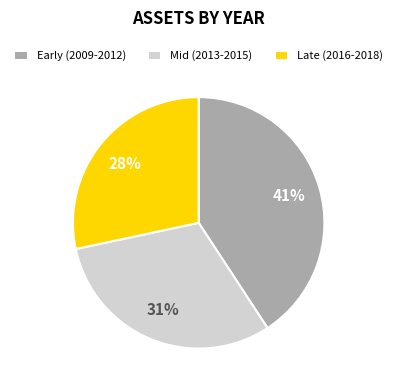

To the nearest percent, what is the difference between the Mid (2013-2015) and Late (2016-2018) slice percentages?

3%